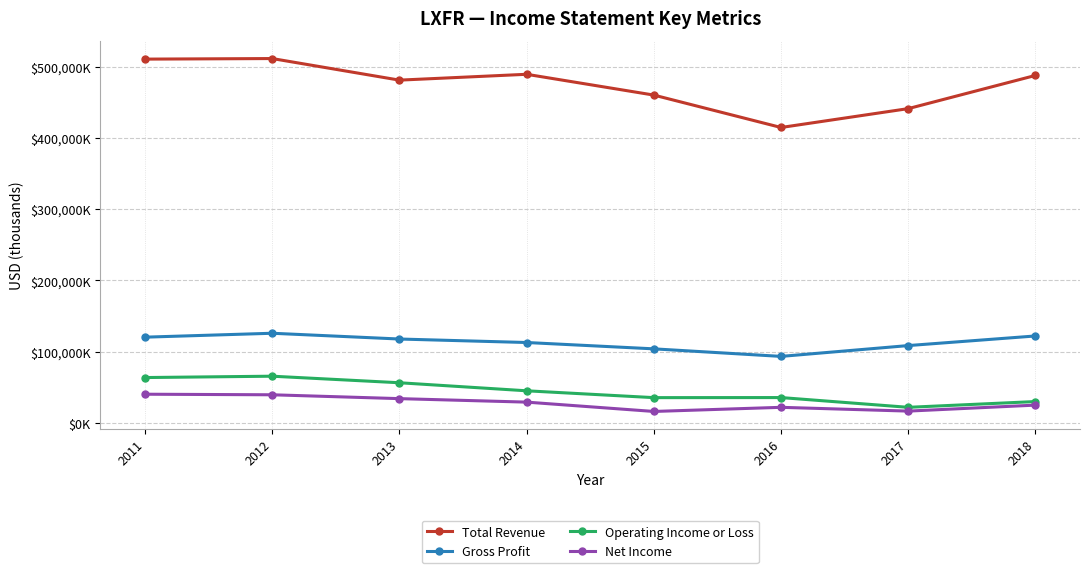

Between 2011 and 2018, which series saw the biggest shift?

Operating Income or Loss